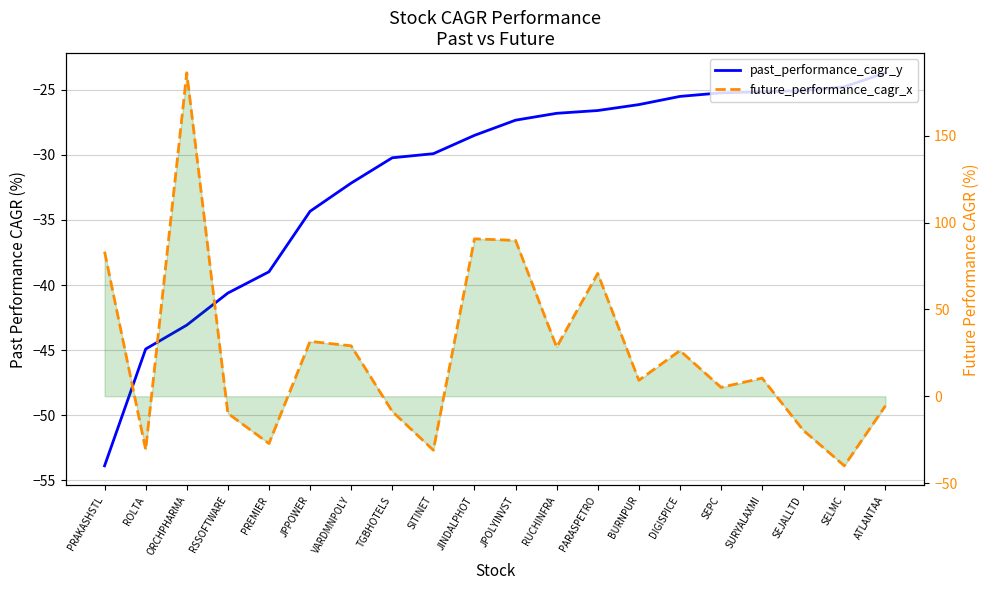

Rank the series by their average value, from lowest to highest.

past_performance_cagr_y, future_performance_cagr_x